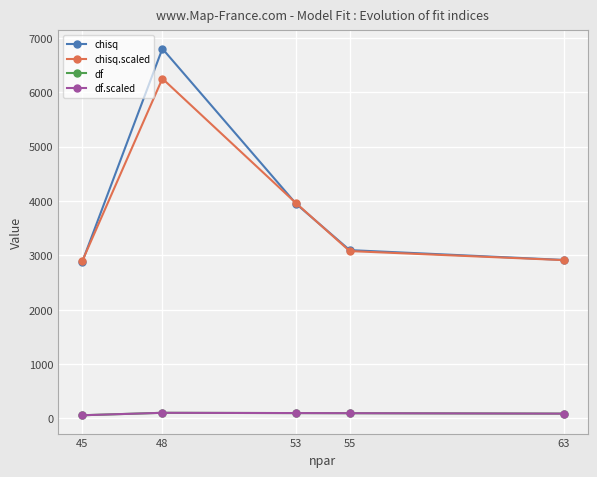

What is the value of the chisq.scaled point at the 5th from the left?

2913.2